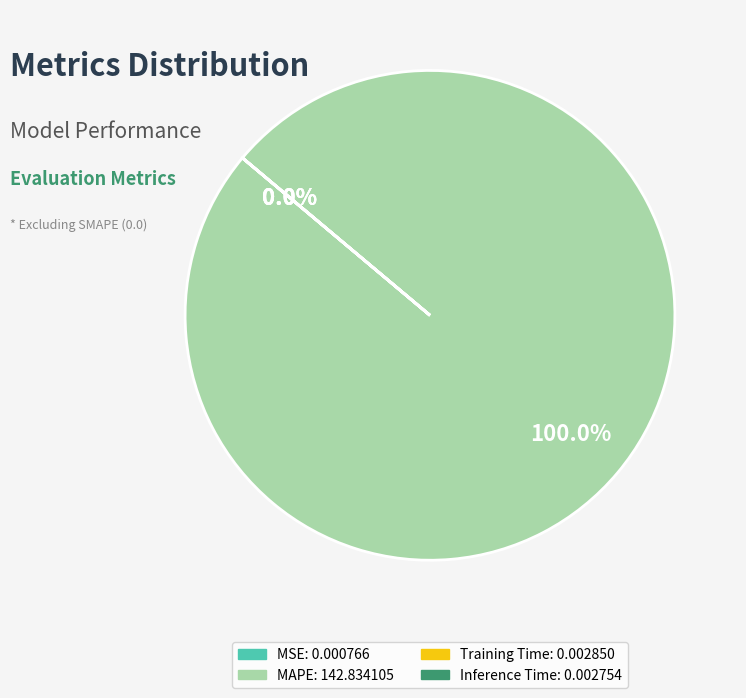

Do Inference Time and MSE together represent more than half of the pie?

No